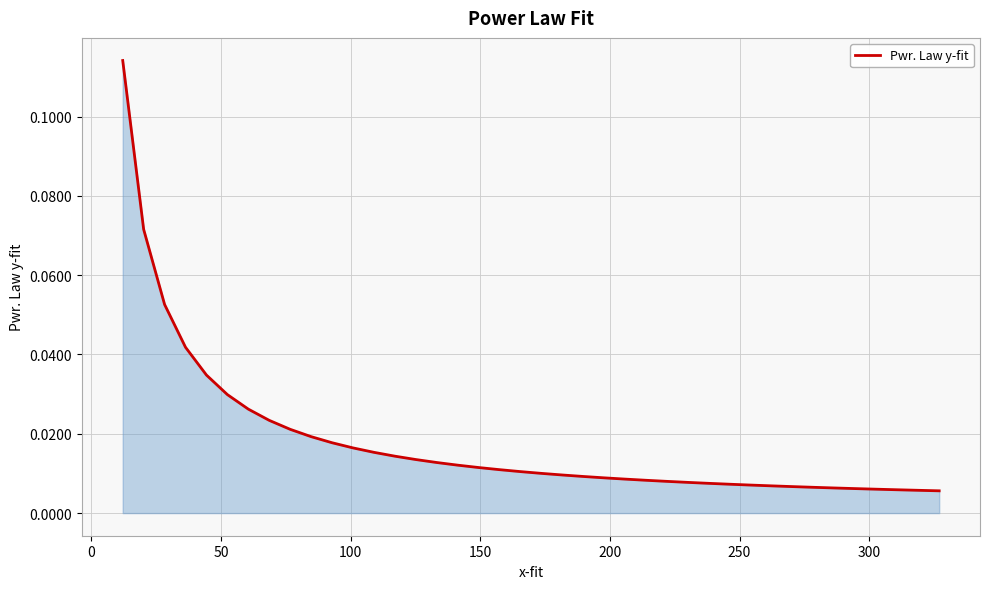

How many lines are shown in the chart?

1